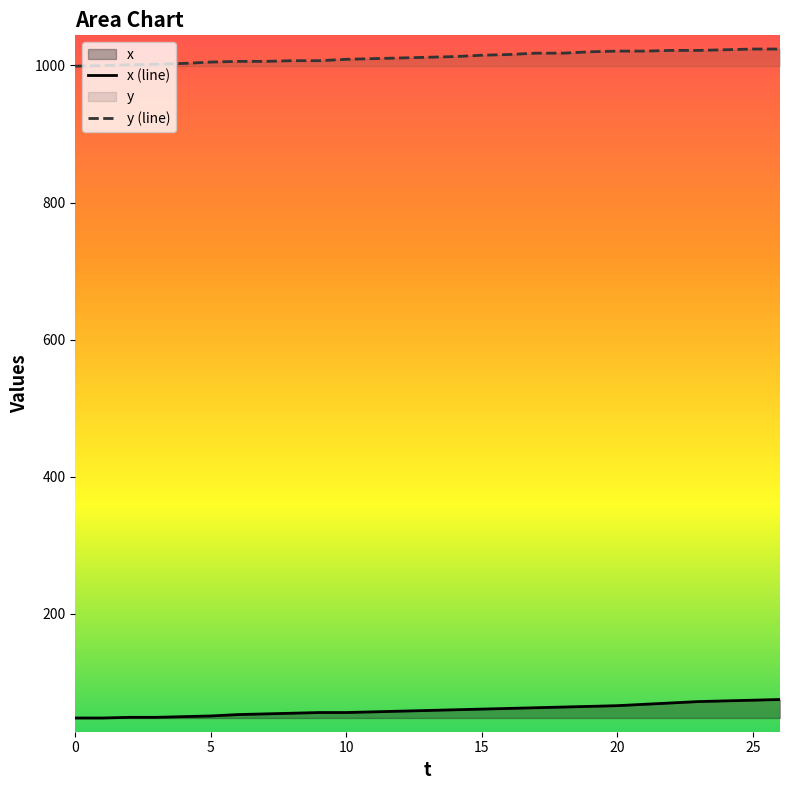

True or false: x (line) and y (line) intersect in this chart.

False